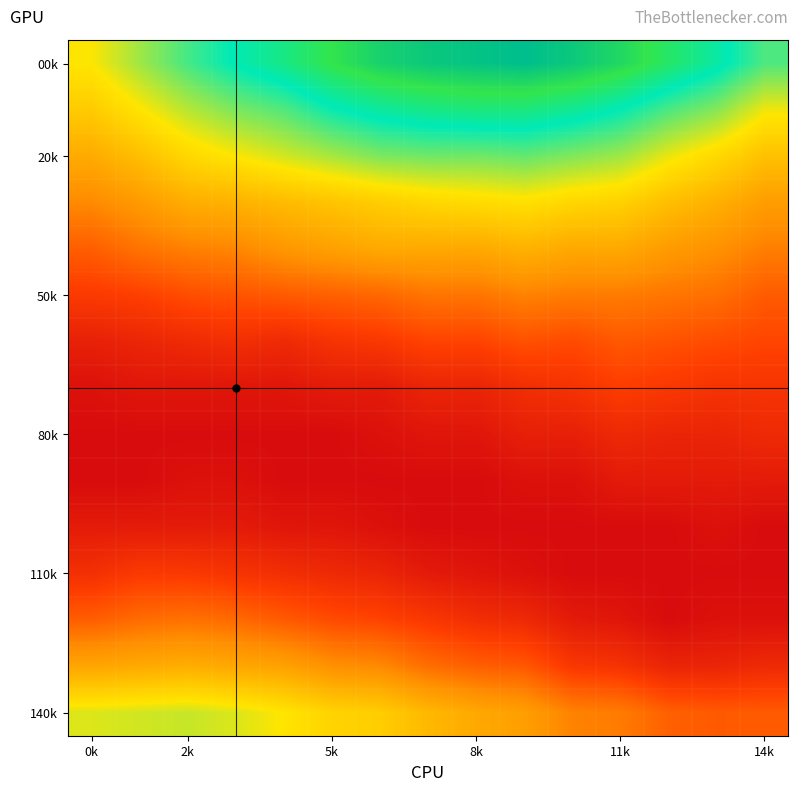

At which category is the sum across all series the highest?

9